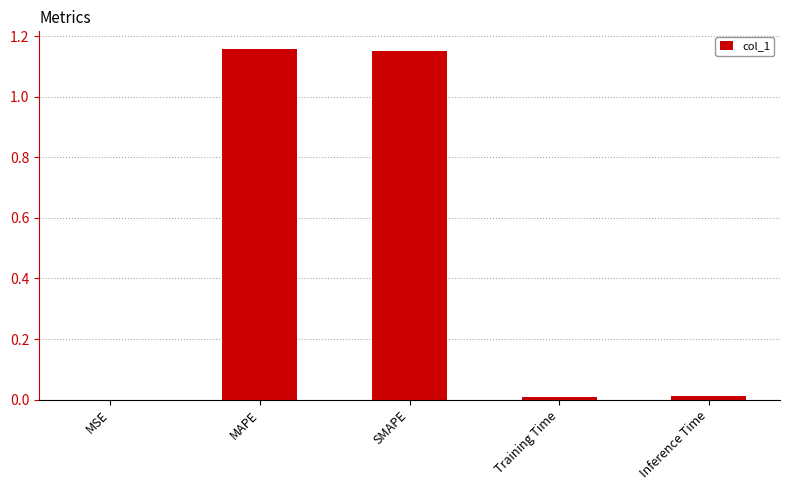

The value at Inference Time is 0.0. True or false?

True